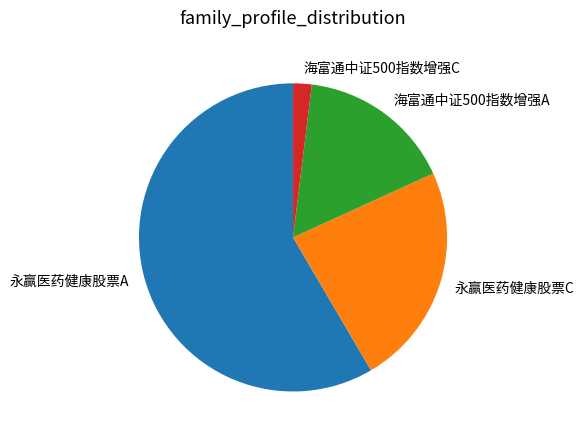

Which category accounts for the majority?

永赢医药健康股票A